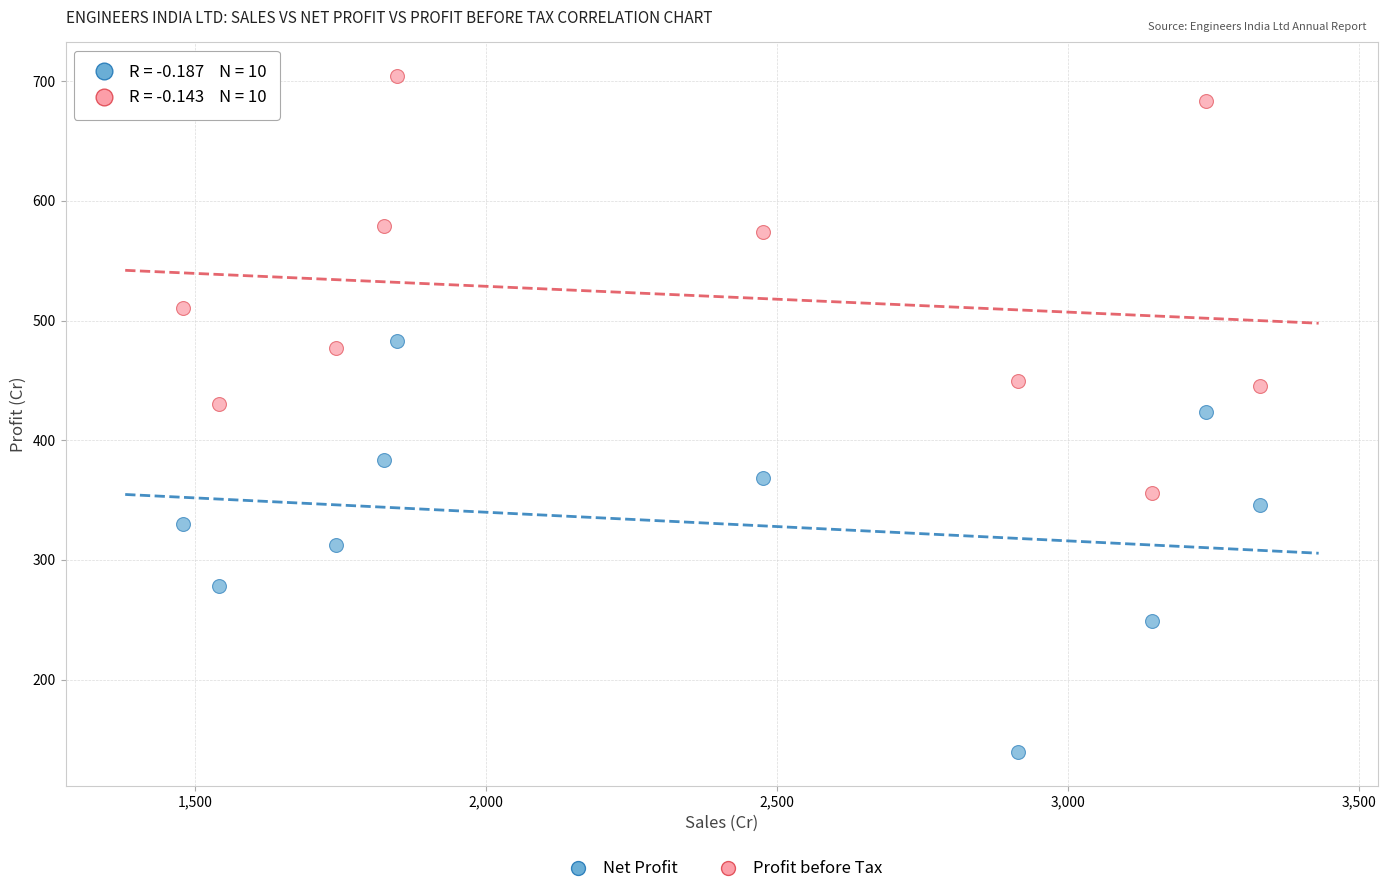

Across all data points, what is the range of Y values (max minus min)?

564.6